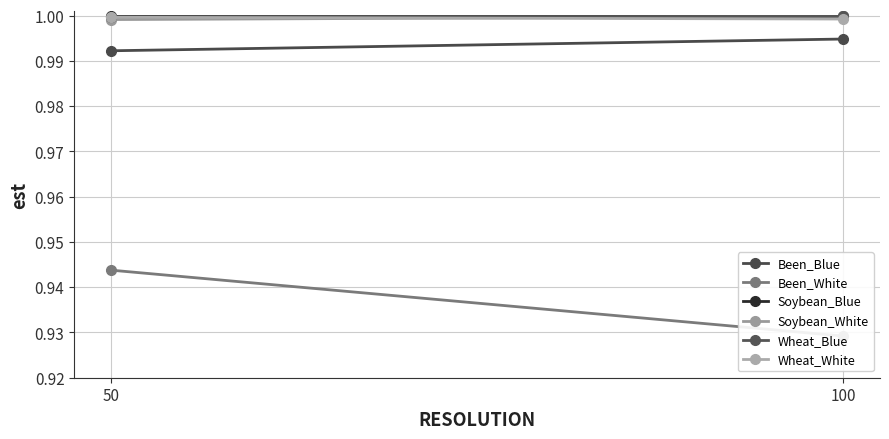

True or false: Wheat_Blue has a value of 0.5 at 100.

False